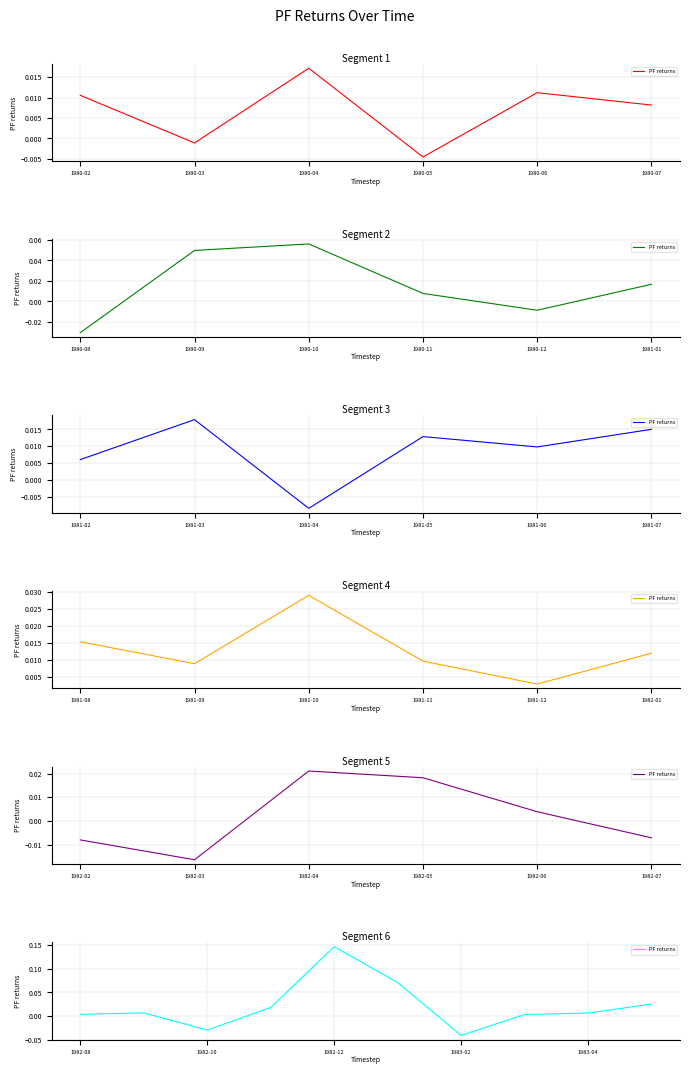

How many interior local valleys (lower than both neighbors) does the data have?

2